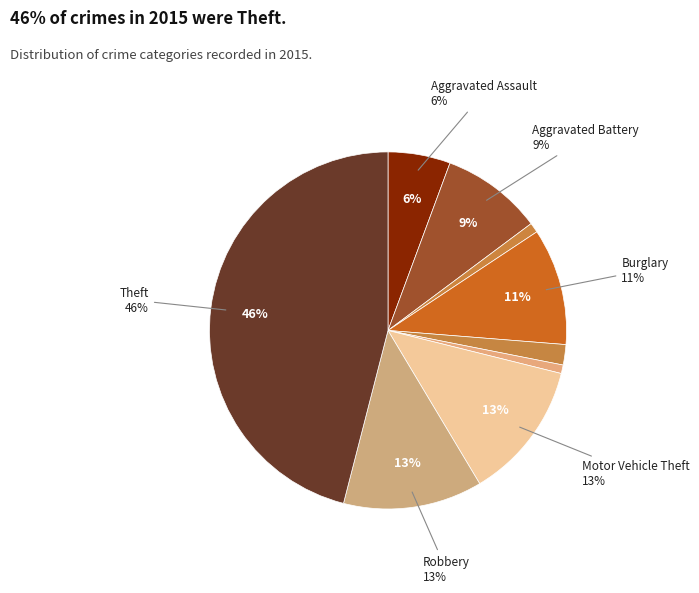

True or false: Arson accounts for 1% of the total.

True